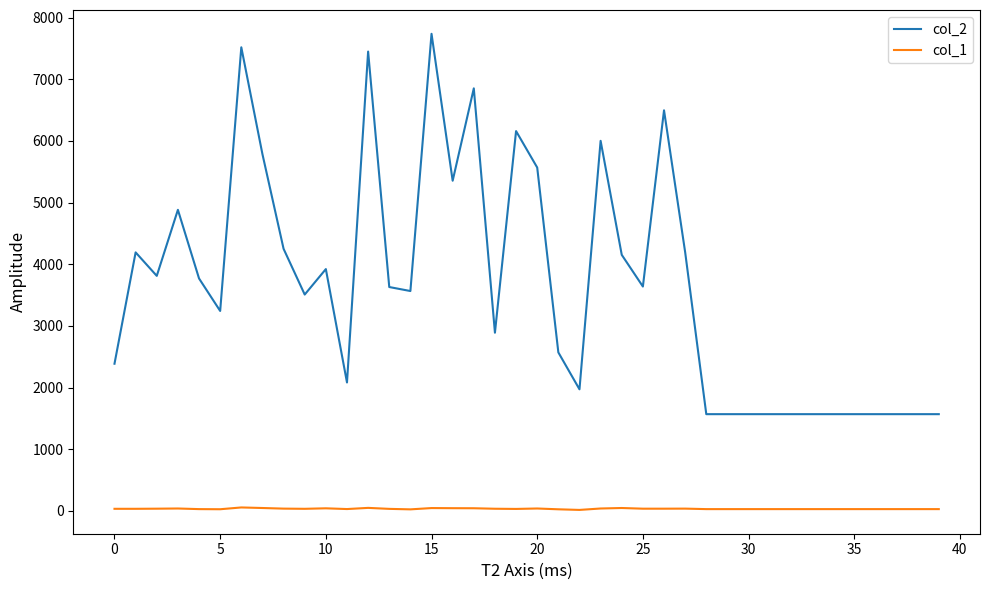

True or false: col_1 and col_2 cross at least once.

False